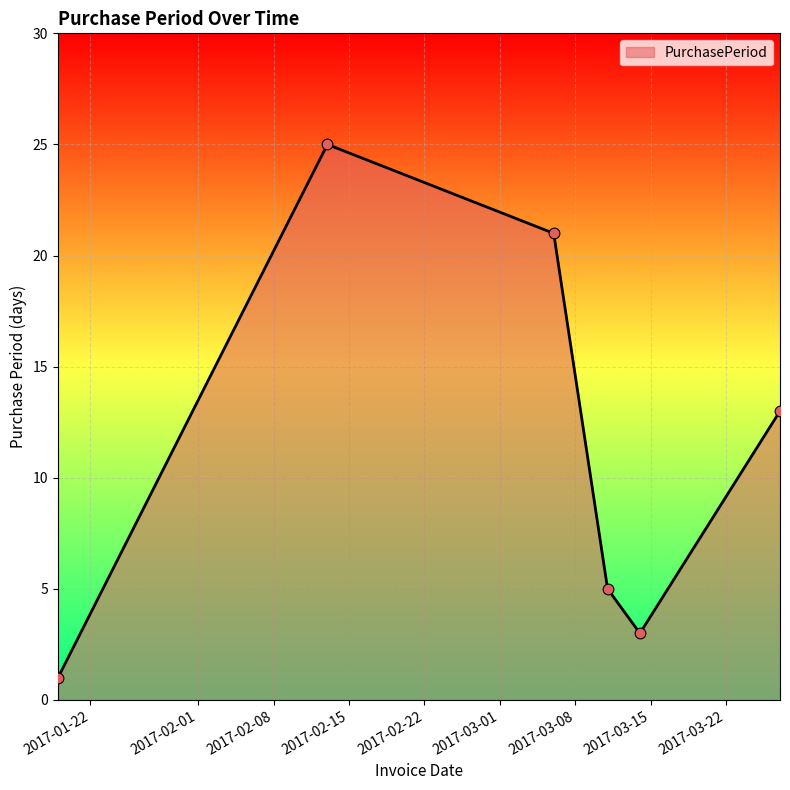

How many interior local valleys (lower than both neighbors) does the data have?

1